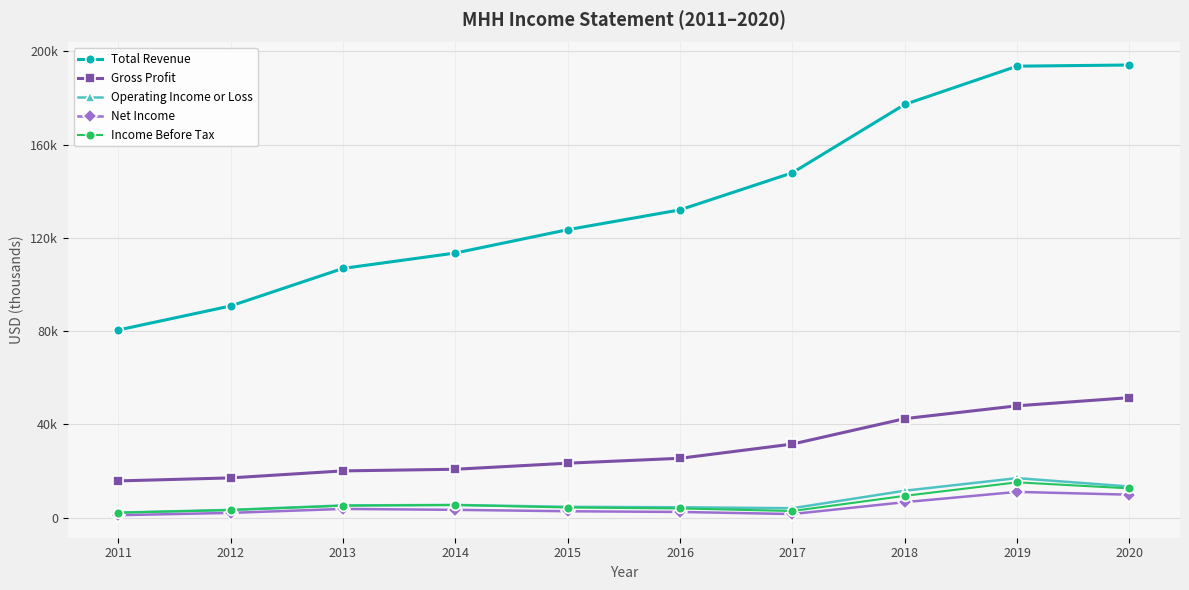

Where is the first local maximum for Operating Income or Loss?

2014